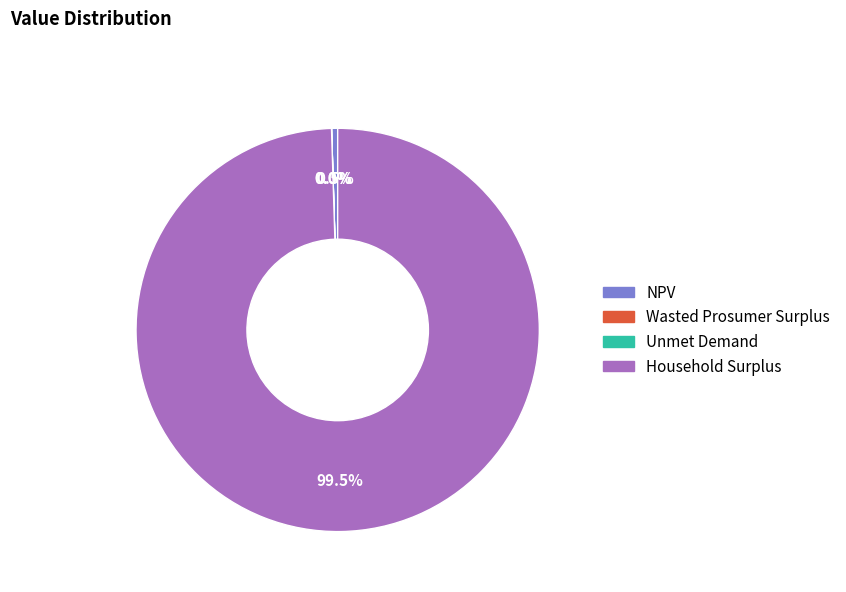

To the nearest percent, what is the combined percentage of NPV and Household Surplus?

100%